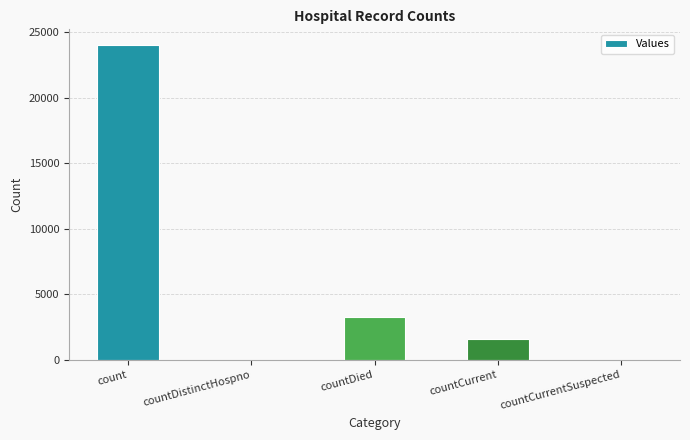

Which label corresponds to the largest value in the chart?

count